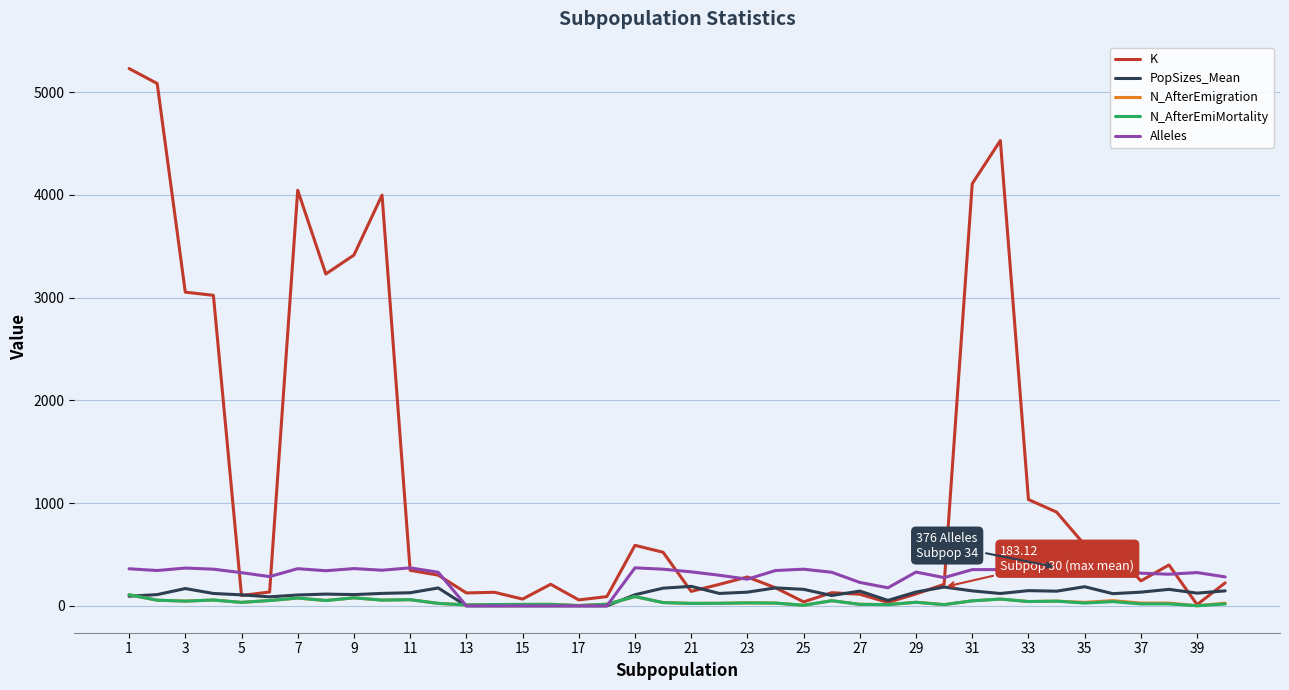

What are all the series names shown in the legend?

K, PopSizes_Mean, N_AfterEmigration, N_AfterEmiMortality, Alleles